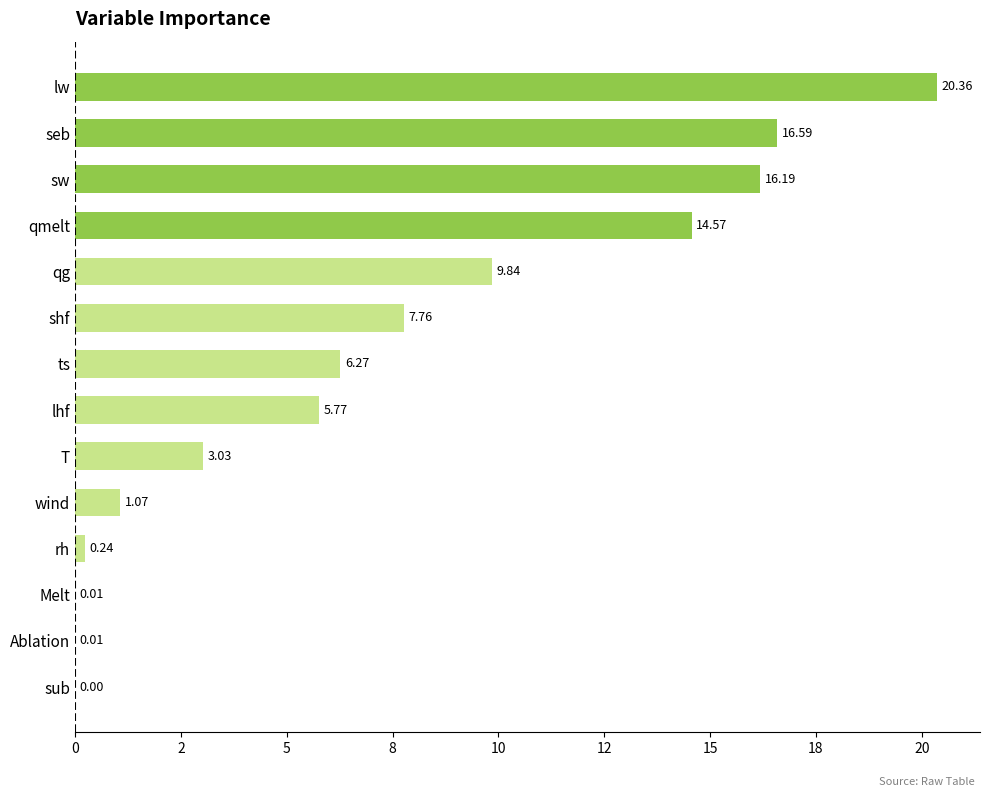

Are the bars horizontal?

Yes